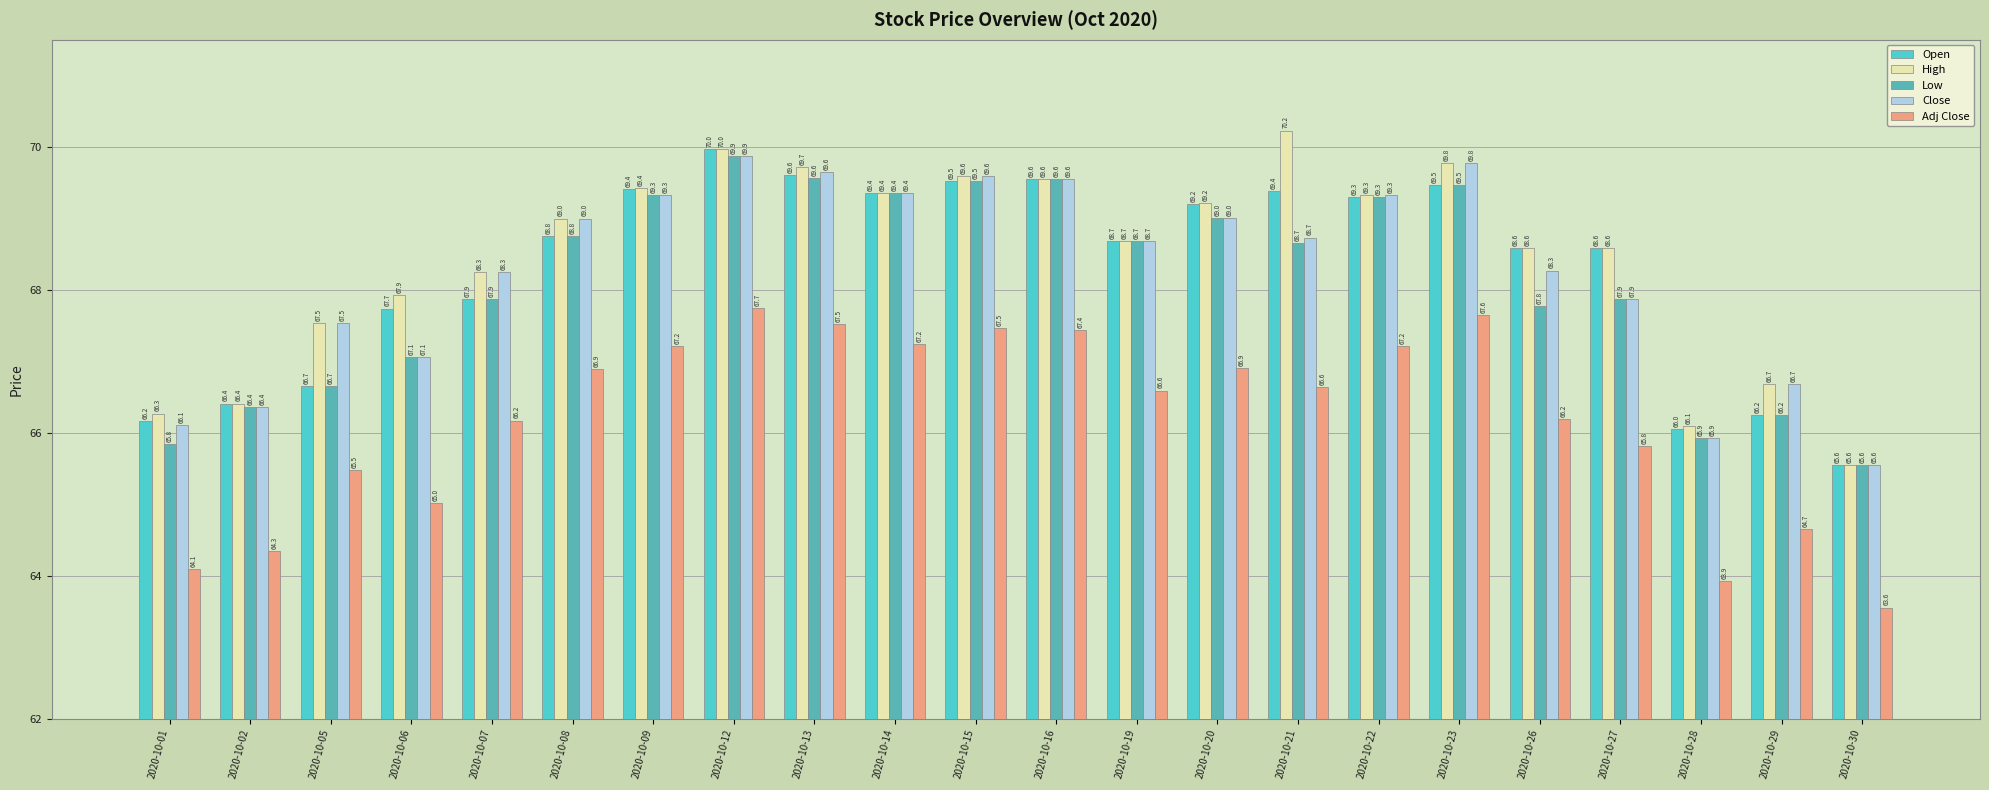

What is the value of the High bar at the 3rd from the left?

67.5